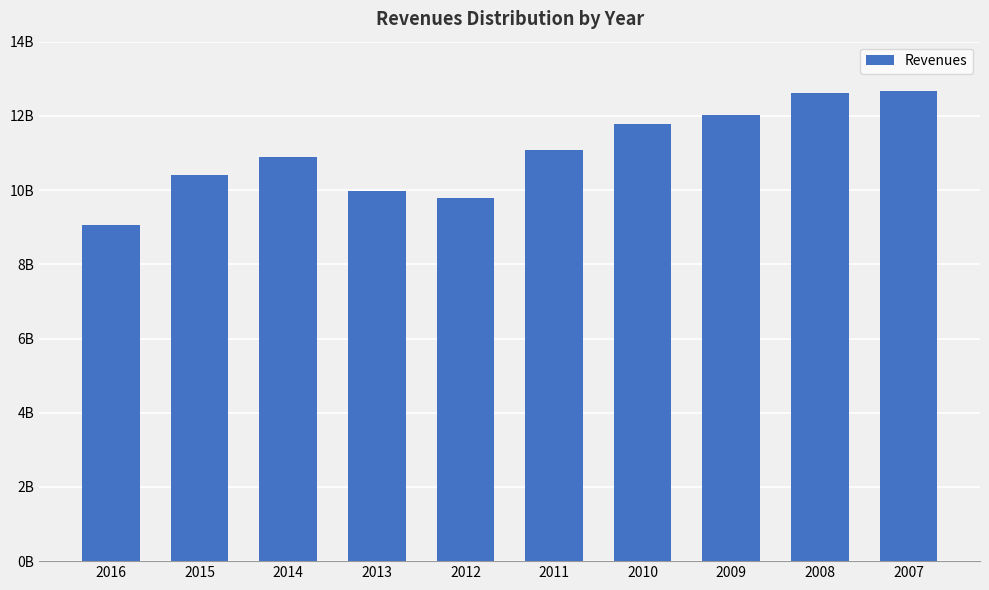

Read the value at 2008.

12609000000